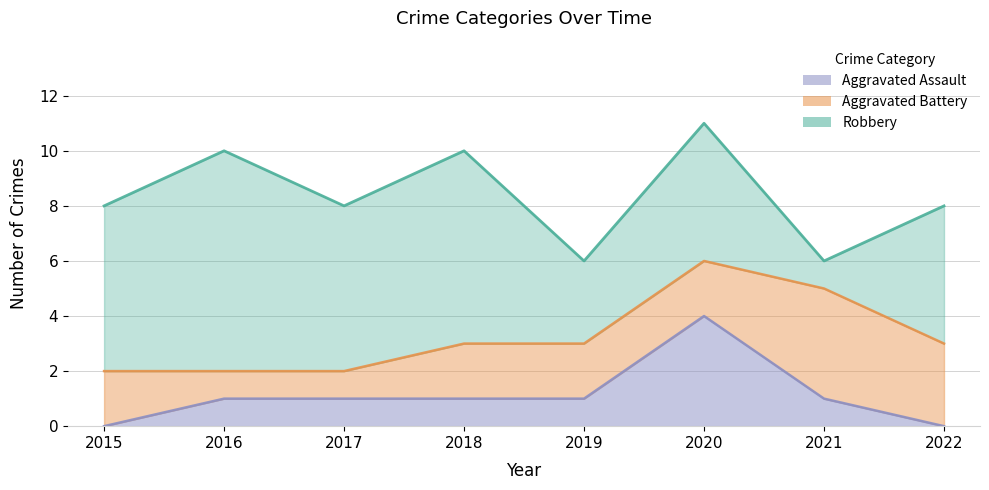

What is the spread (max minus min) of values at 2017?

5